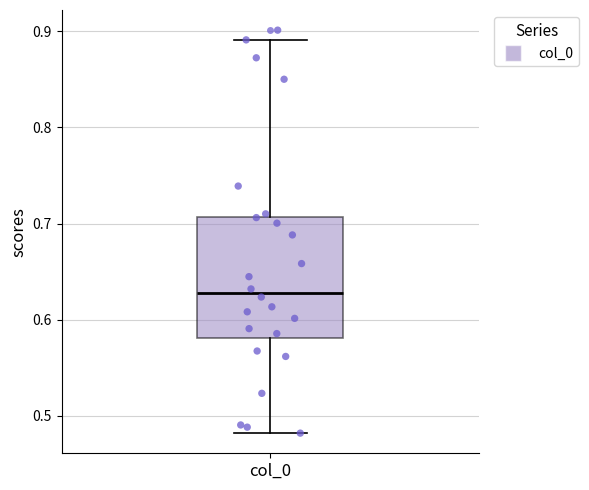

Transcribe this box plot: give where the median line is, the range the box spans, and where the two whiskers end, as read against the y-axis. The values are not printed on the chart, so give them approximately, as read against the axis.

median 0.63, box 0.58 to 0.71, whiskers 0.48 to 0.89